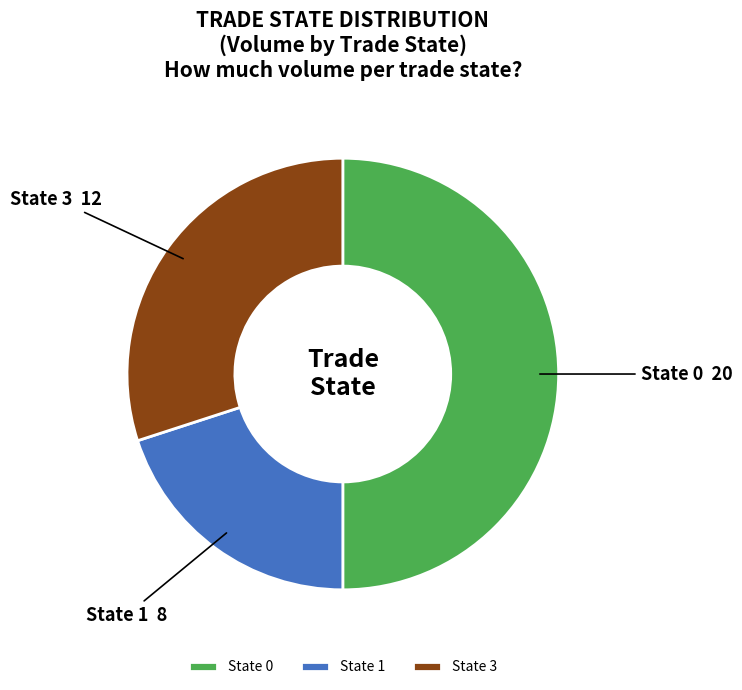

Which category has the smallest portion of the pie?

State 1